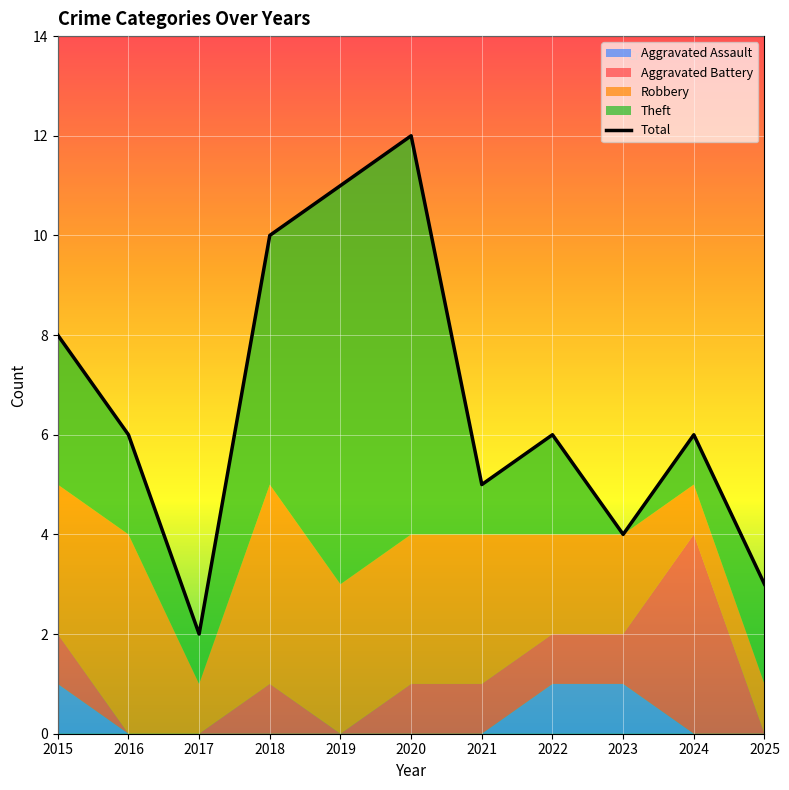

Rank the categories by value from highest to lowest.

2020, 2019, 2018, 2015, 2016, 2022, 2024, 2021, 2023, 2025, 2017